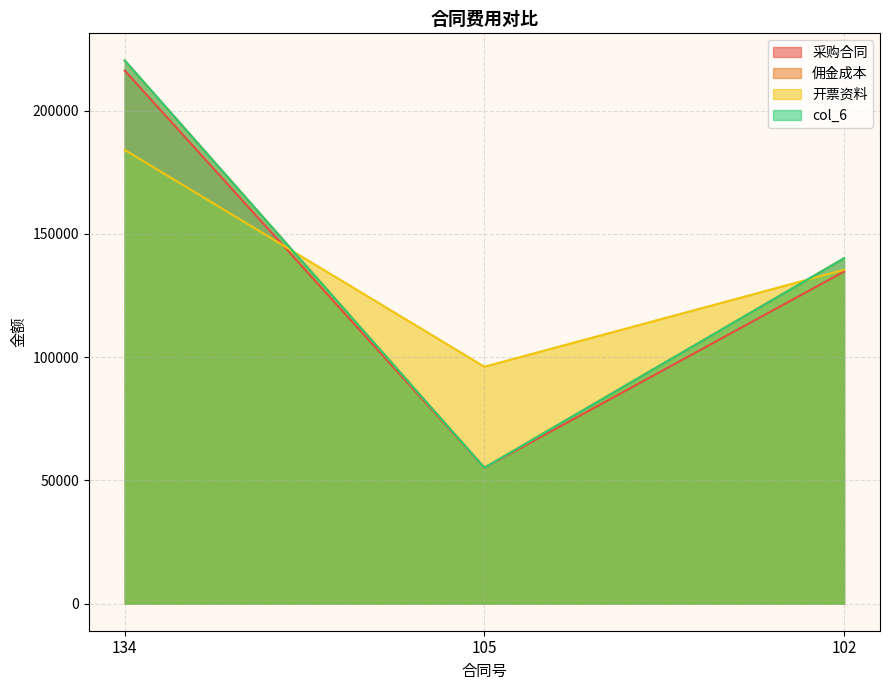

Reading left to right, what are all the values shown in this chart?

采购合同: 216214.5	55098.0	134677.0
佣金成本: 220293.5	55098.0	140077.0
开票资料: 184016.0	96067.6	135385.0
col_6: 220293.6	55098.0	140077.0